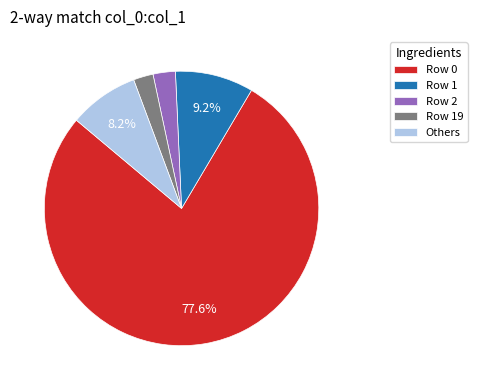

What is the largest slice in the pie chart?

Row 0